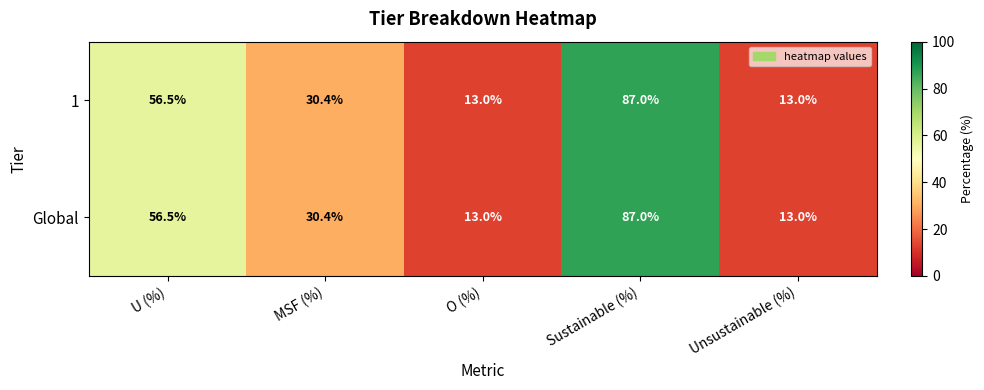

At which label does 1 first exceed 30?

U (%)